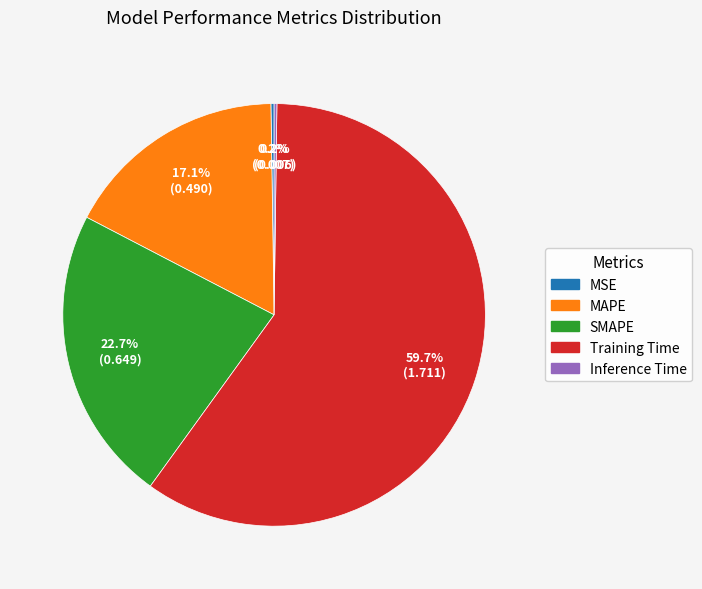

Which slice is the largest?

Training Time